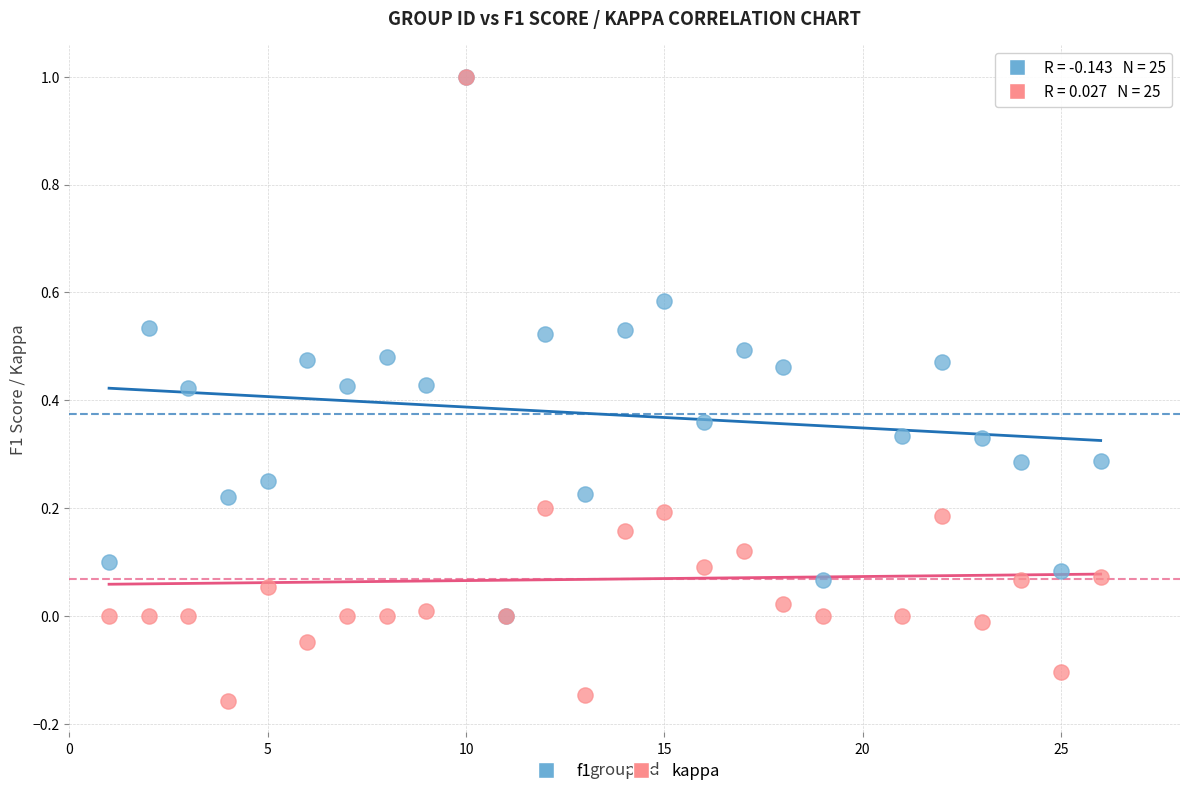

What are all the series names shown in the legend?

f1, kappa